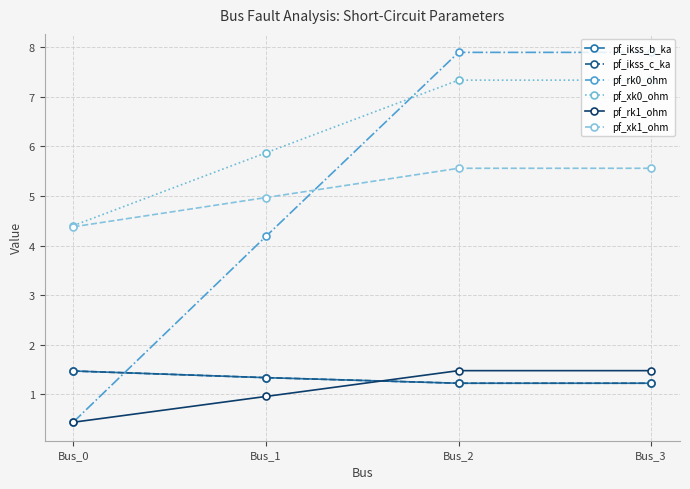

True or false: pf_rk1_ohm and pf_ikss_c_ka cross at least once.

True